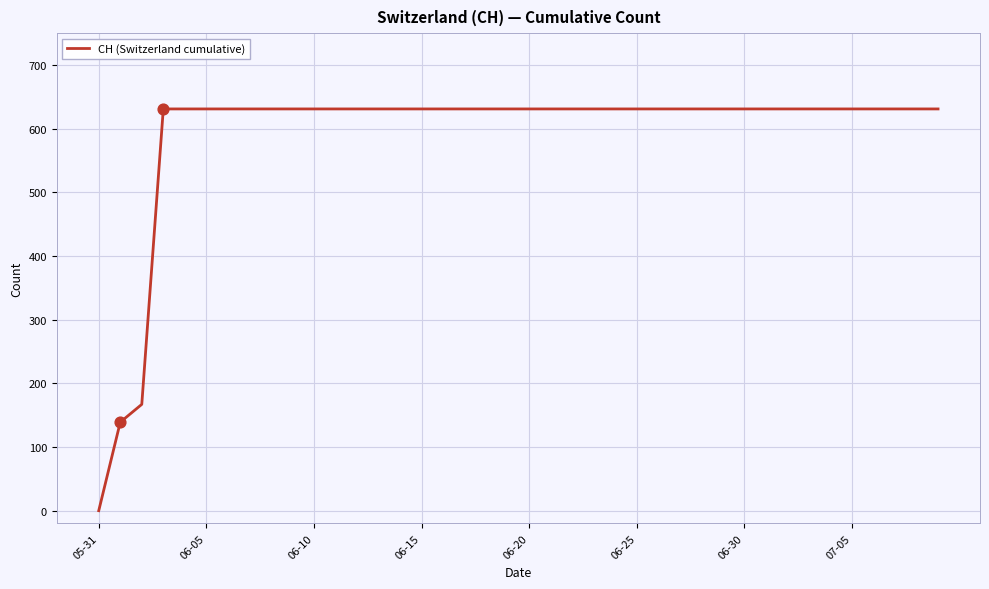

What is the greatest value displayed?

631